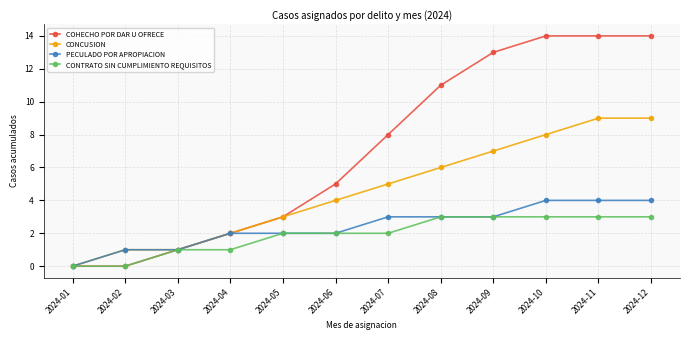

What is the spread (max minus min) of values at 2024-06?

3